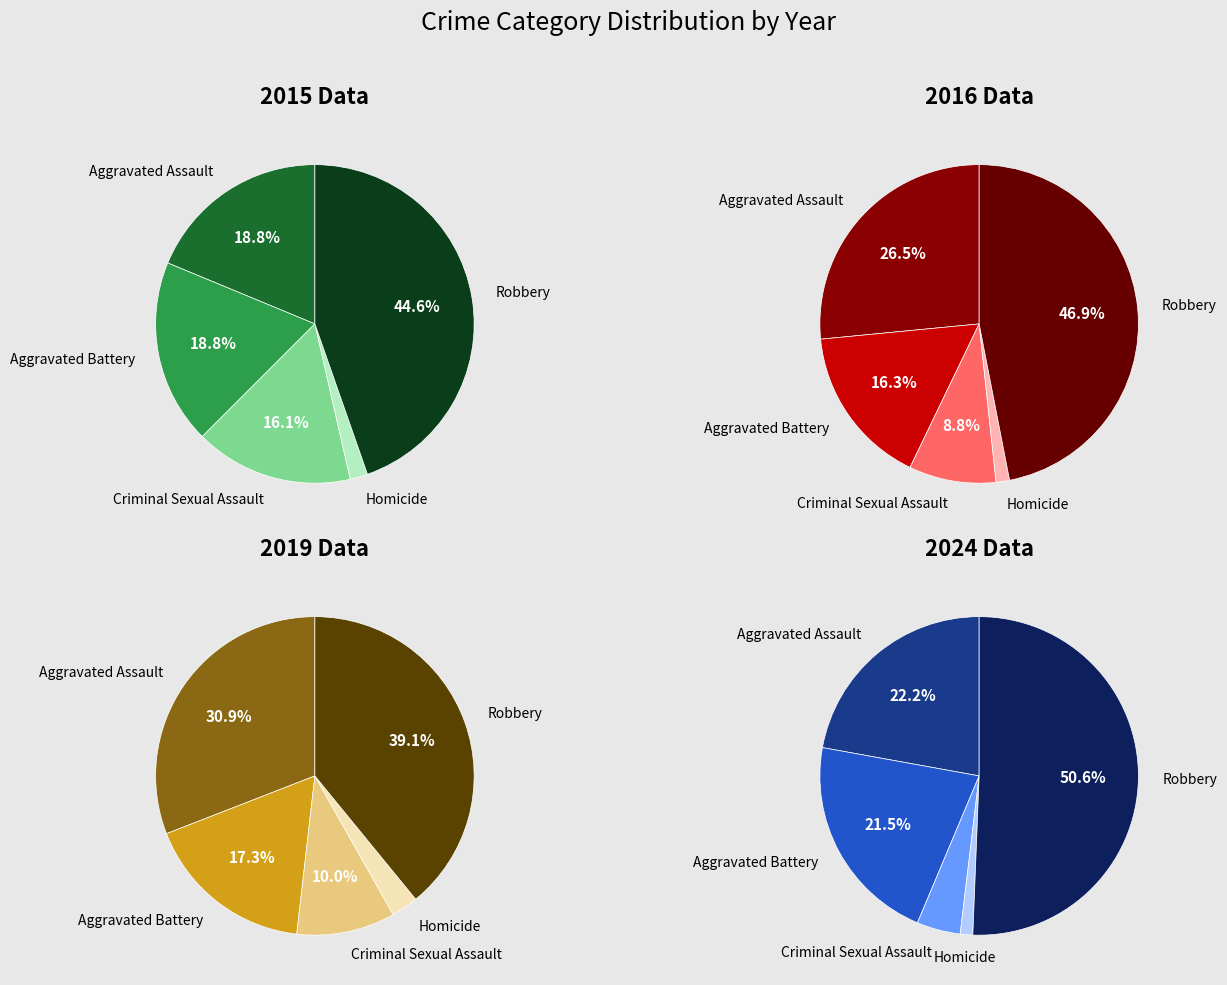

What percentage is the Aggravated Battery slice, to the nearest percent?

16%